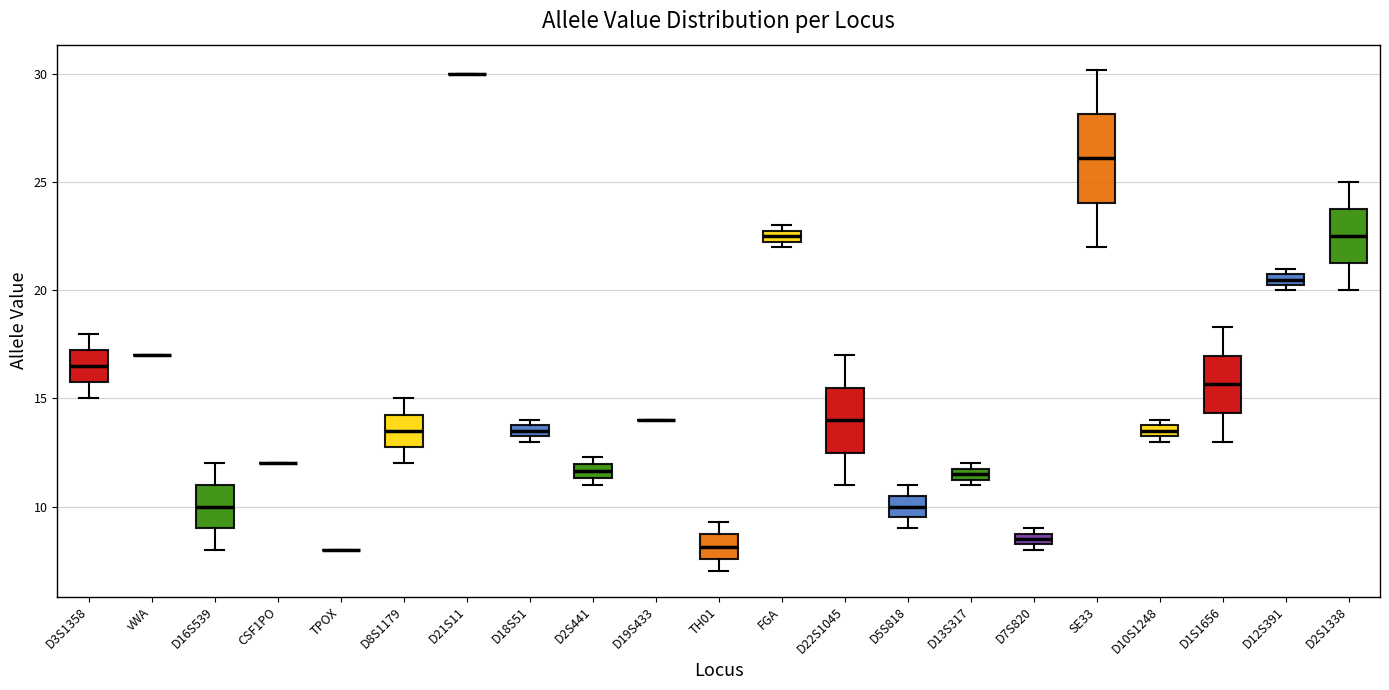

Comparing the boxes themselves (not the whiskers), which one is the tallest?

SE33